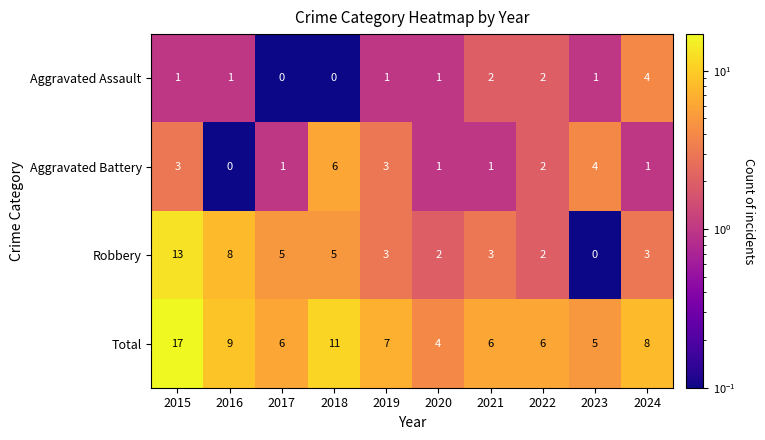

Where does the Total series first go above 7?

2015